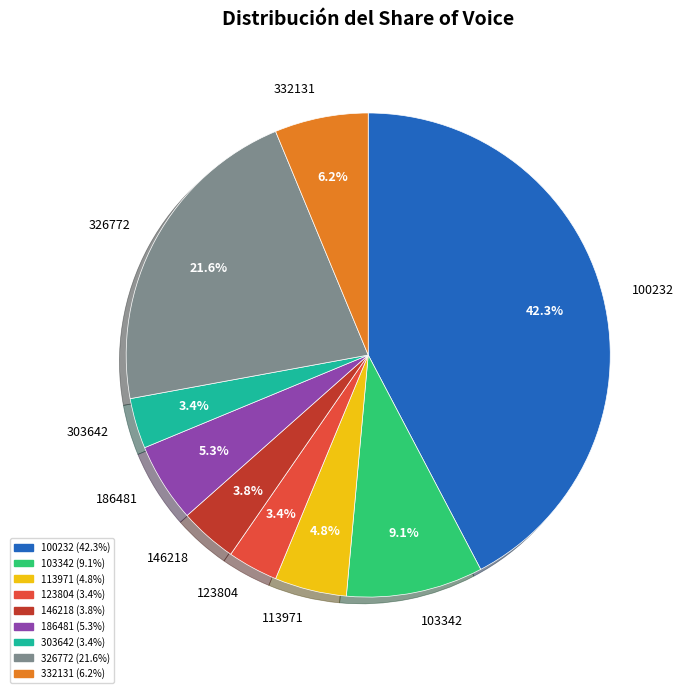

Is there a majority slice in this chart?

No